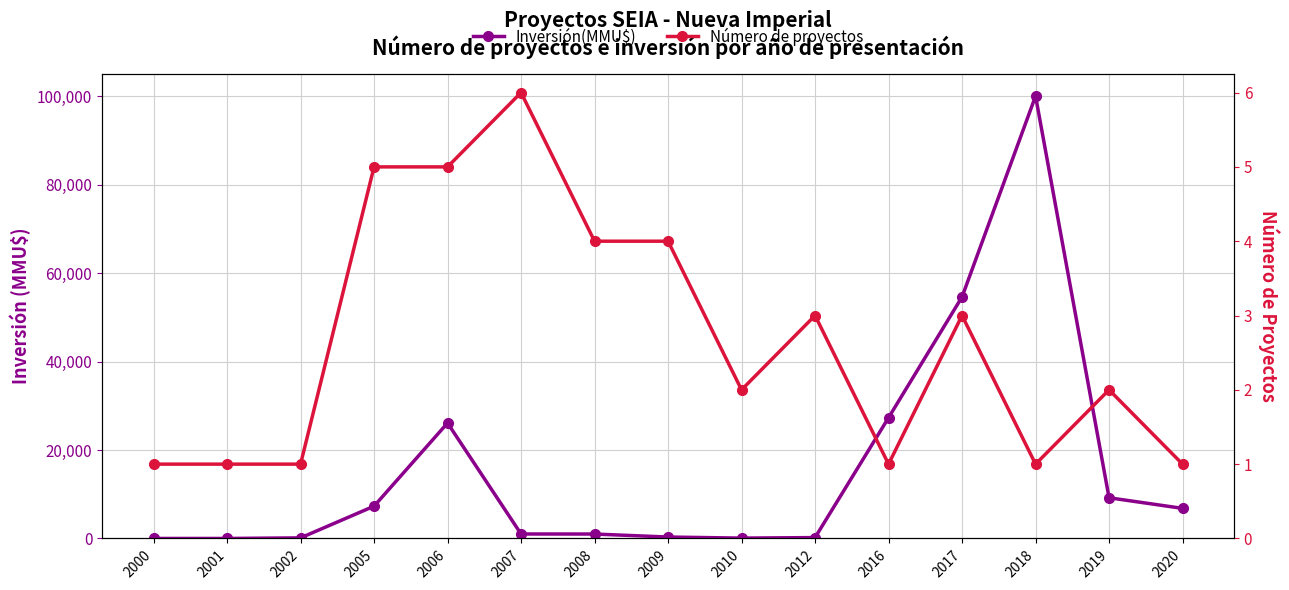

How many values in the Inversión(MMU$) series exceed 1011?

7